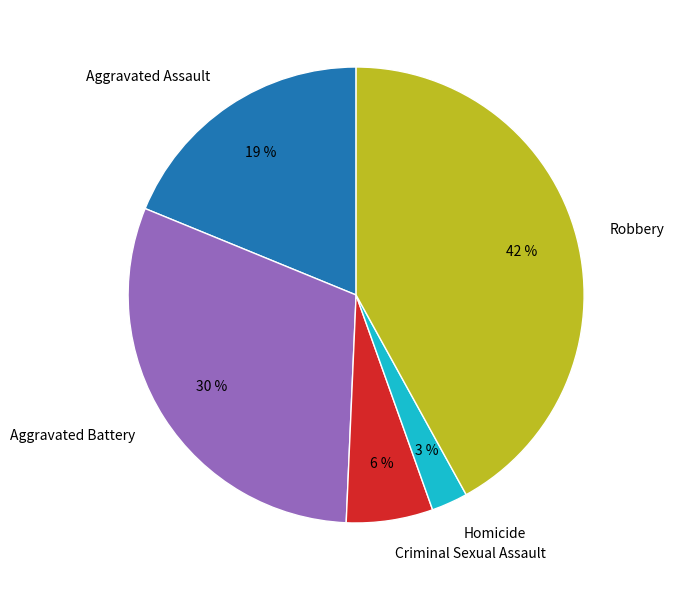

What percentage is the Aggravated Battery slice, to the nearest percent?

30%